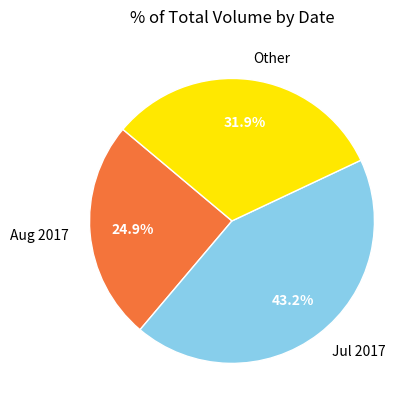

Do Other and Jul 2017 together represent more than half of the pie?

Yes